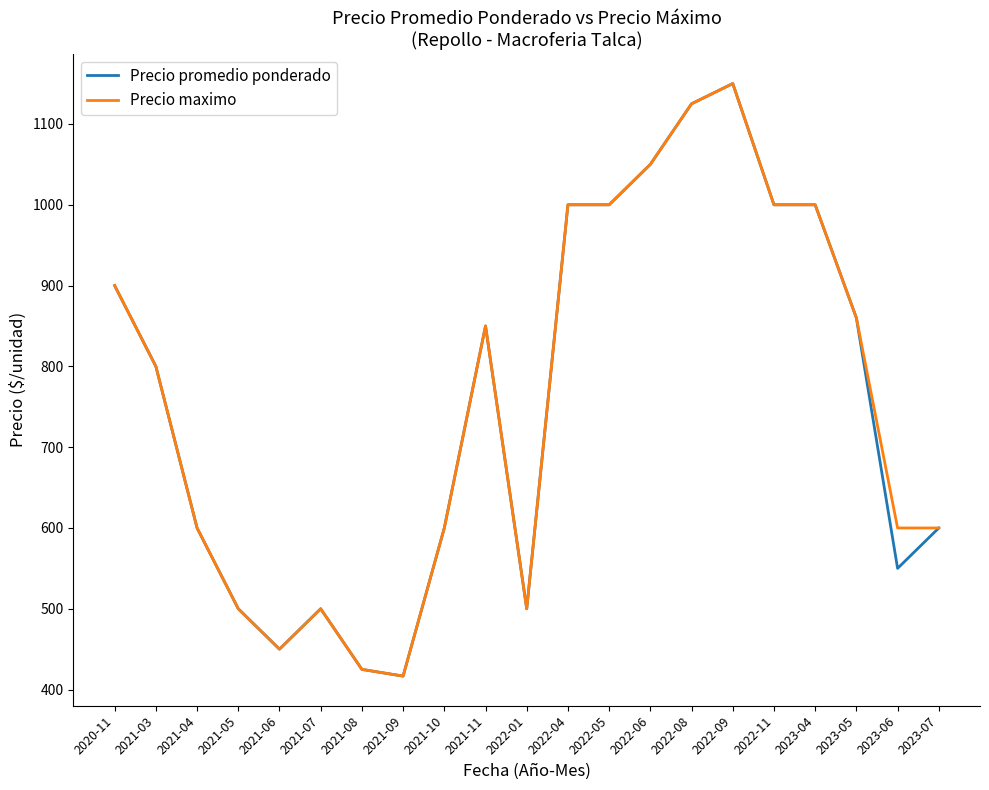

Where does the Precio promedio ponderado series first go above 800?

2020-11